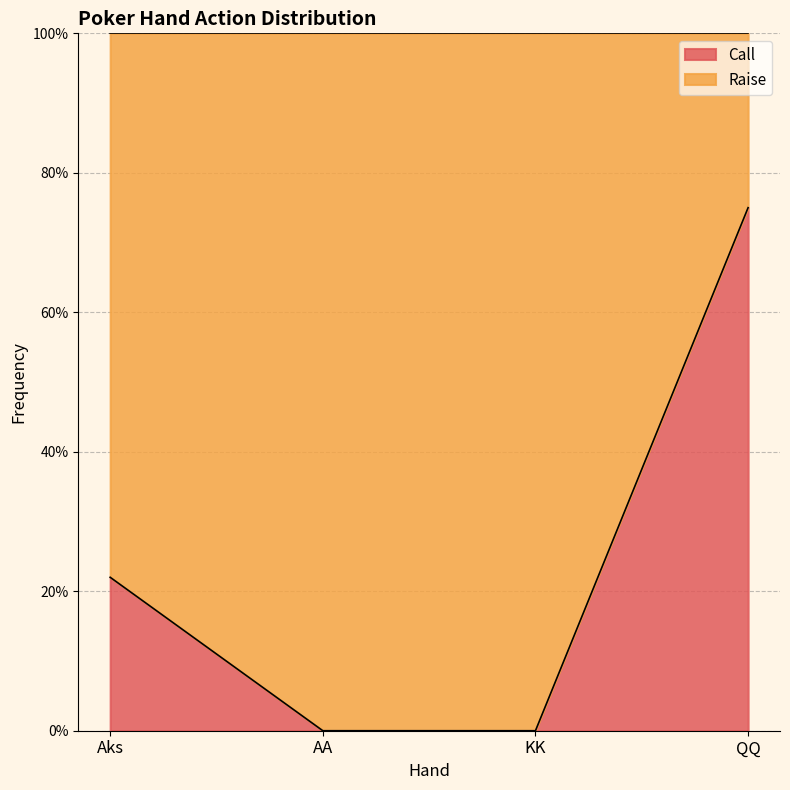

What is the sum of the Call values at KK and Aks?

0.2